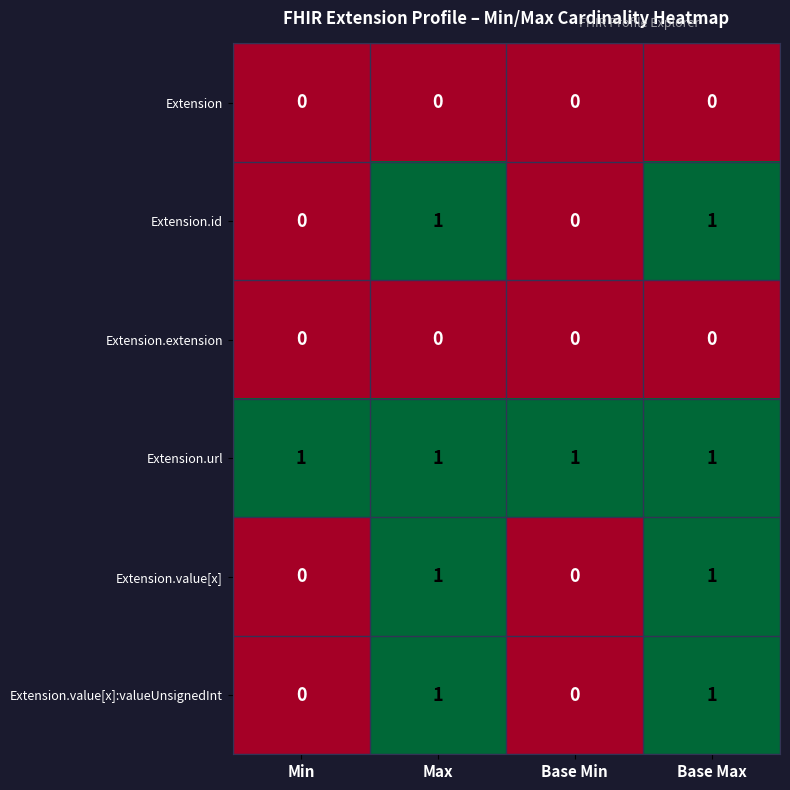

Count the number of categories in the chart.

4